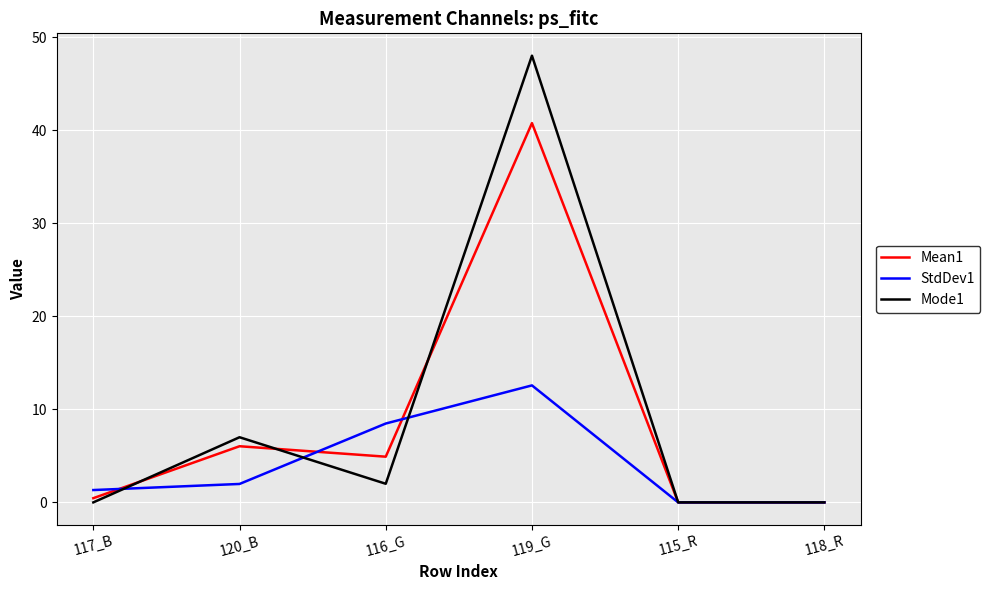

List the series in order of their peak value, highest first.

Mode1, Mean1, StdDev1